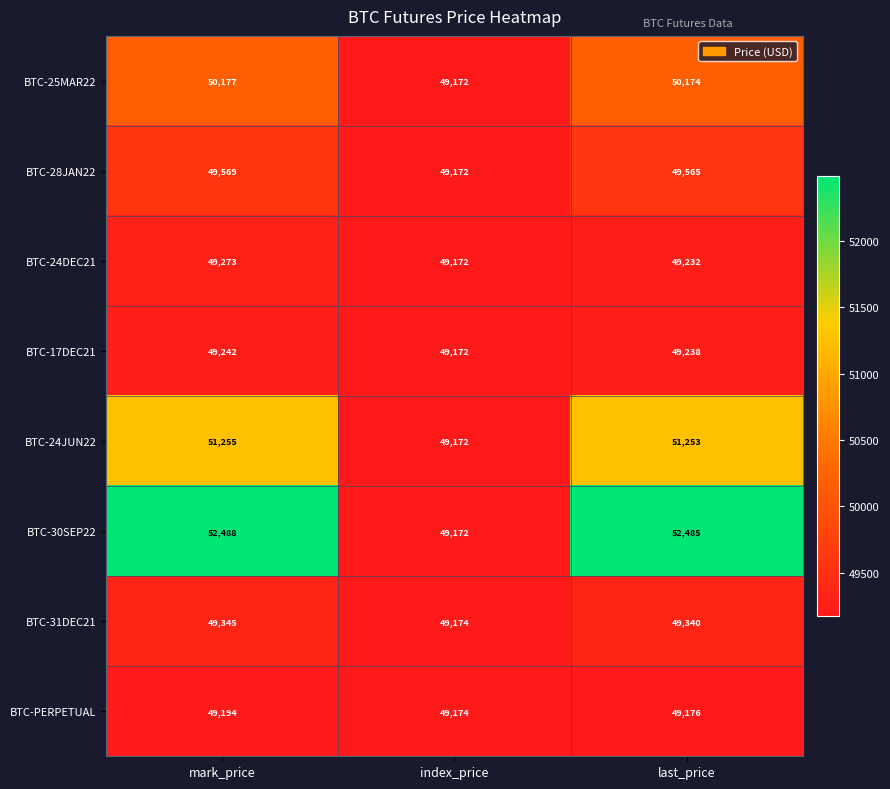

What is the total value across all series at mark_price?

400543